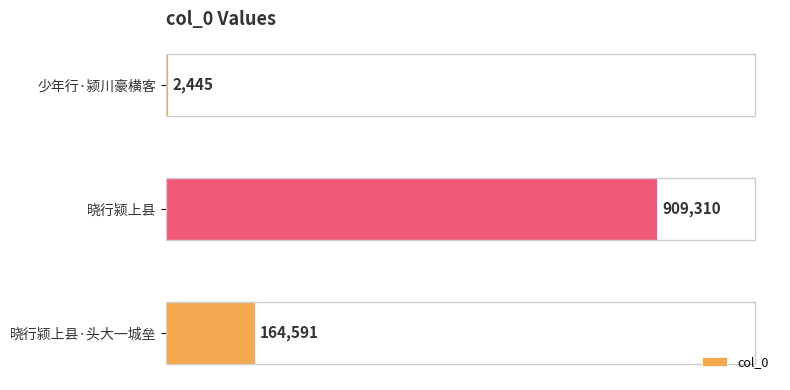

What is the average value?

358782